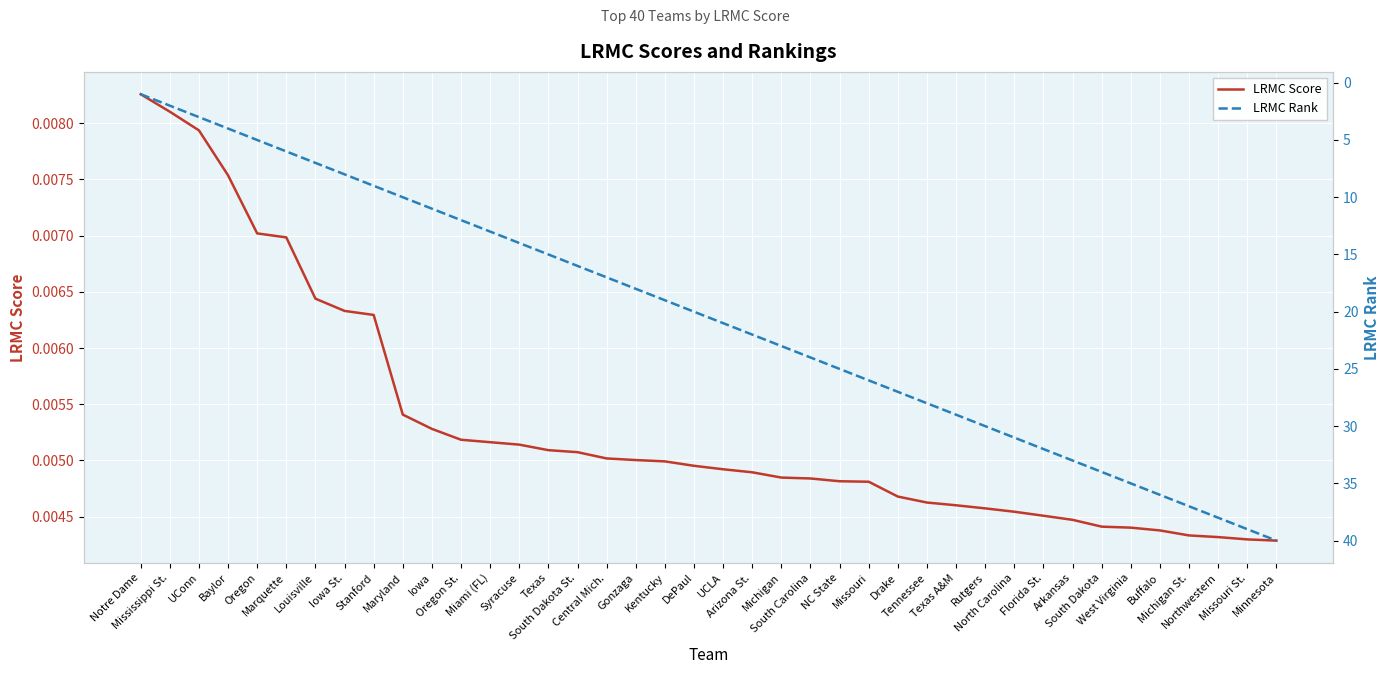

Reading left to right, transcribe all the data shown in this chart.

LRMC Score: Notre Dame=0.0	Mississippi St.=0.0	UConn=0.0	Baylor=0.0	Oregon=0.0	Marquette=0.0	Louisville=0.0	Iowa St.=0.0	Stanford=0.0	Maryland=0.0	Iowa=0.0	Oregon St.=0.0	Miami (FL)=0.0	Syracuse=0.0	Texas=0.0	South Dakota St.=0.0	Central Mich.=0.0	Gonzaga=0.0	Kentucky=0.0	DePaul=0.0	UCLA=0.0	Arizona St.=0.0	Michigan=0.0	South Carolina=0.0	NC State=0.0	Missouri=0.0	Drake=0.0	Tennessee=0.0	Texas A&M=0.0	Rutgers=0.0	North Carolina=0.0	Florida St.=0.0	Arkansas=0.0	South Dakota=0.0	West Virginia=0.0	Buffalo=0.0	Michigan St.=0.0	Northwestern=0.0	Missouri St.=0.0	Minnesota=0.0
LRMC Rank: Notre Dame=1.0	Mississippi St.=2.0	UConn=3.0	Baylor=4.0	Oregon=5.0	Marquette=6.0	Louisville=7.0	Iowa St.=8.0	Stanford=9.0	Maryland=10.0	Iowa=11.0	Oregon St.=12.0	Miami (FL)=13.0	Syracuse=14.0	Texas=15.0	South Dakota St.=16.0	Central Mich.=17.0	Gonzaga=18.0	Kentucky=19.0	DePaul=20.0	UCLA=21.0	Arizona St.=22.0	Michigan=23.0	South Carolina=24.0	NC State=25.0	Missouri=26.0	Drake=27.0	Tennessee=28.0	Texas A&M=29.0	Rutgers=30.0	North Carolina=31.0	Florida St.=32.0	Arkansas=33.0	South Dakota=34.0	West Virginia=35.0	Buffalo=36.0	Michigan St.=37.0	Northwestern=38.0	Missouri St.=39.0	Minnesota=40.0